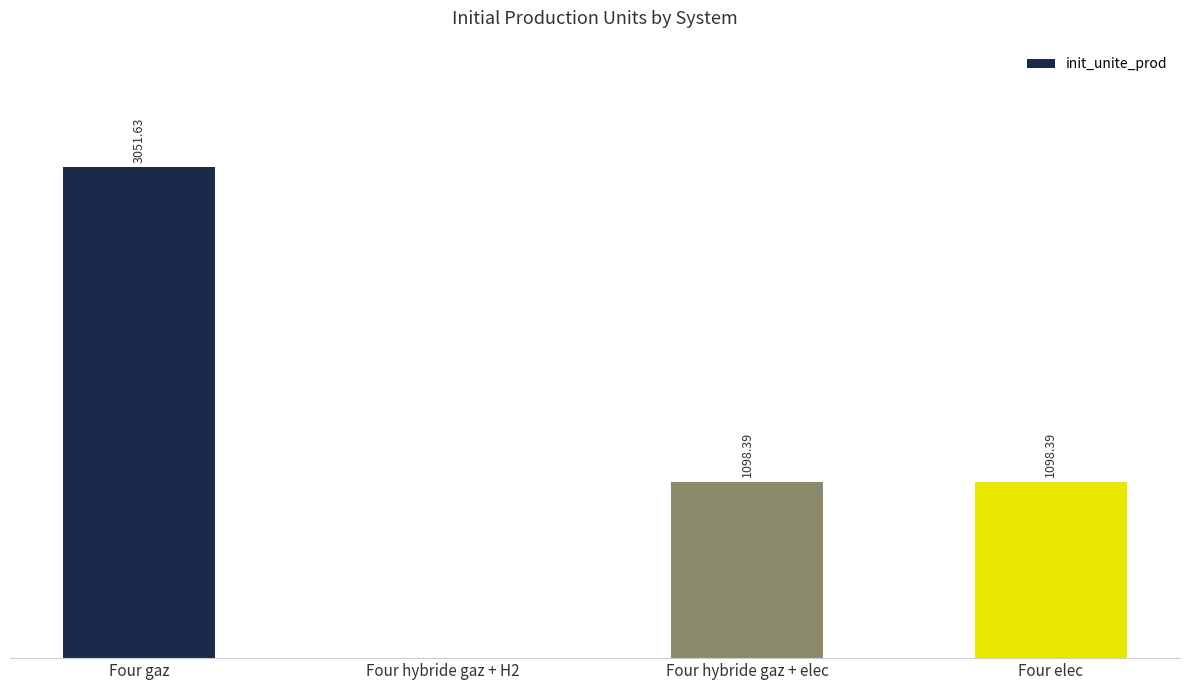

Between Four elec and Four hybride gaz + H2, which is larger?

Four elec